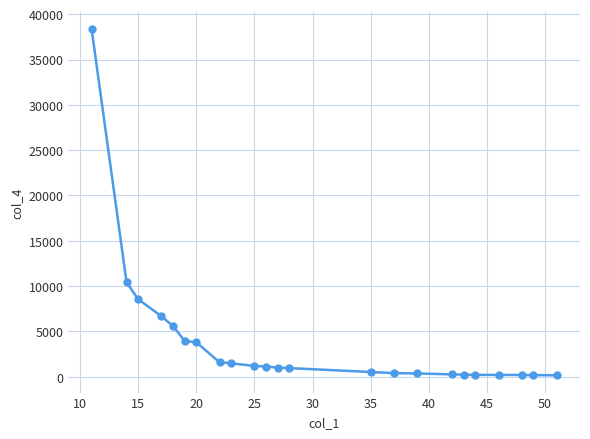

What is the difference between the maximum and minimum values?

38164